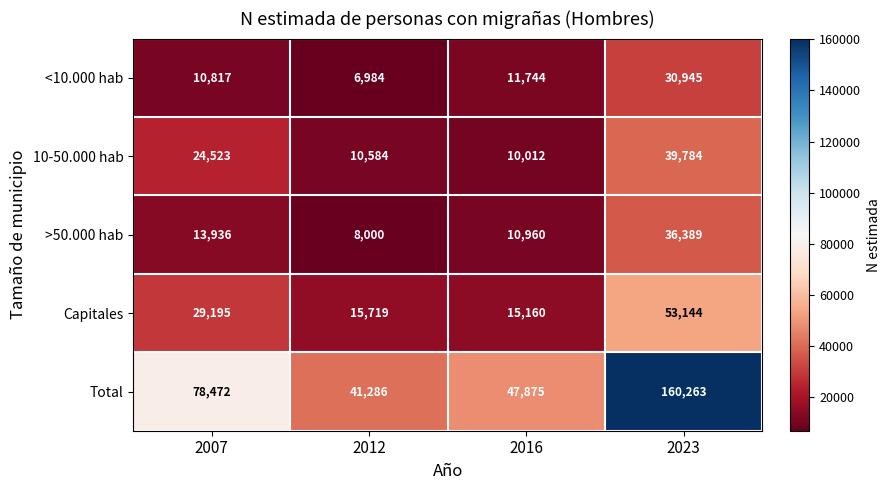

Where does the >50.000 hab series first go above 13936?

2023